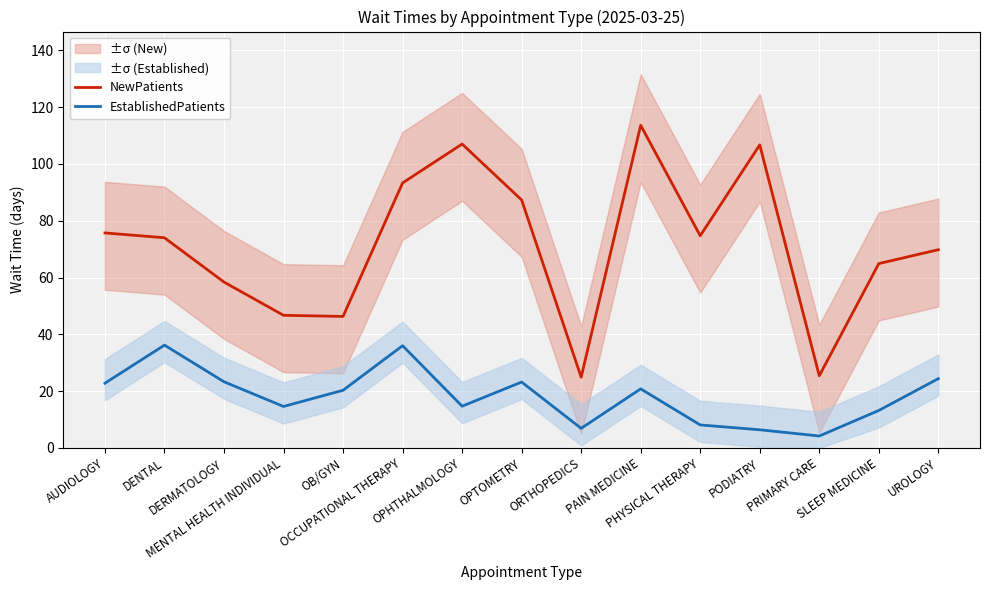

List the series in order of their overall mean, highest first.

NewPatients, EstablishedPatients